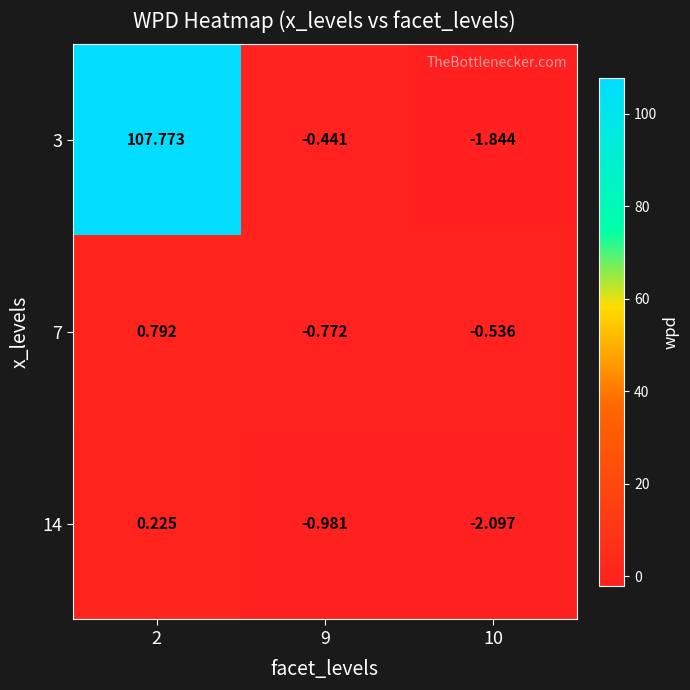

How many values in the 3 series are below 0?

2